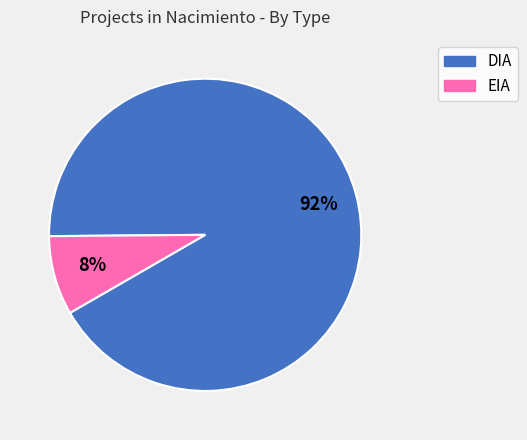

Rank the categories by value from lowest to highest.

EIA, DIA